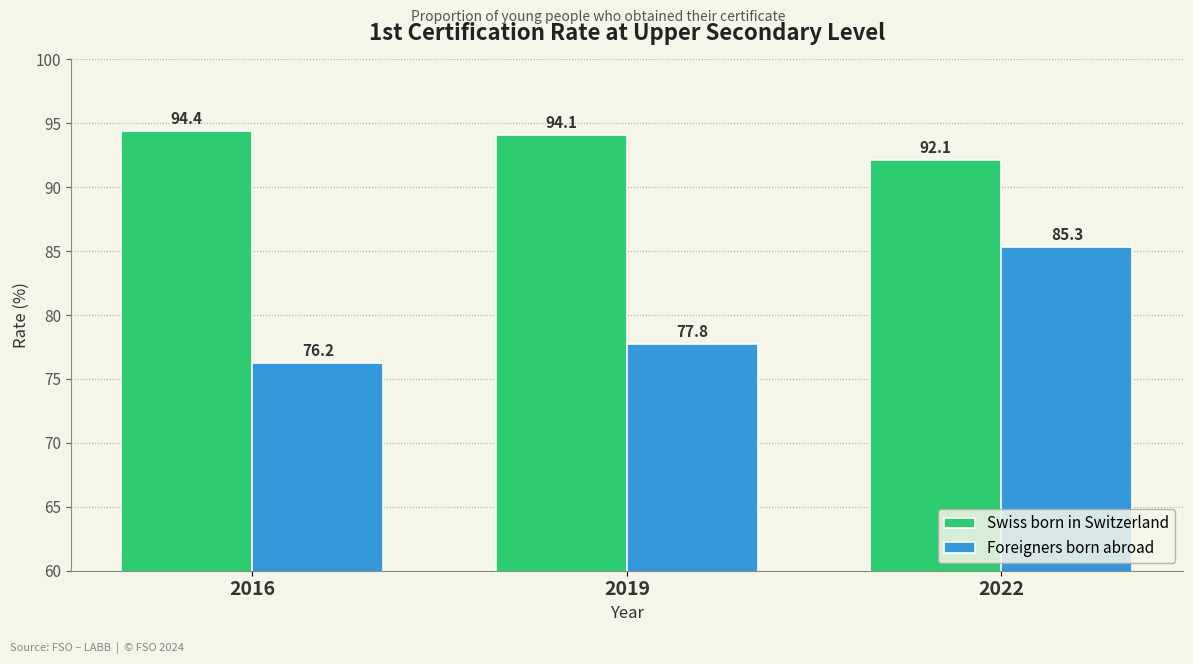

At which label does Swiss born in Switzerland reach its minimum?

2022